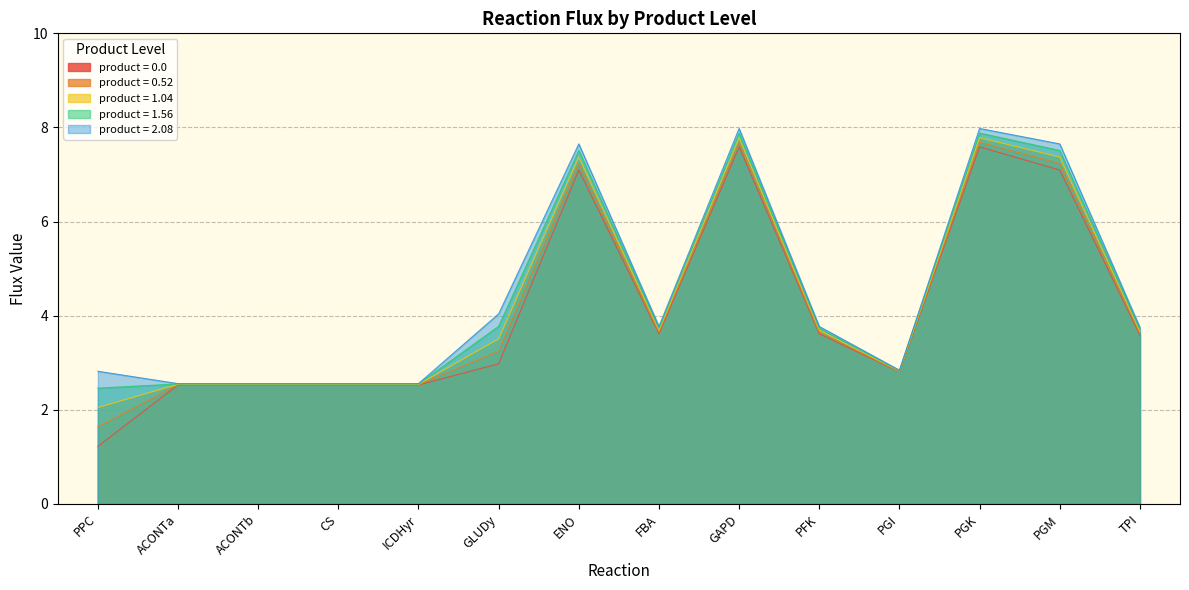

Which label corresponds to the smallest value in the chart?

PPC